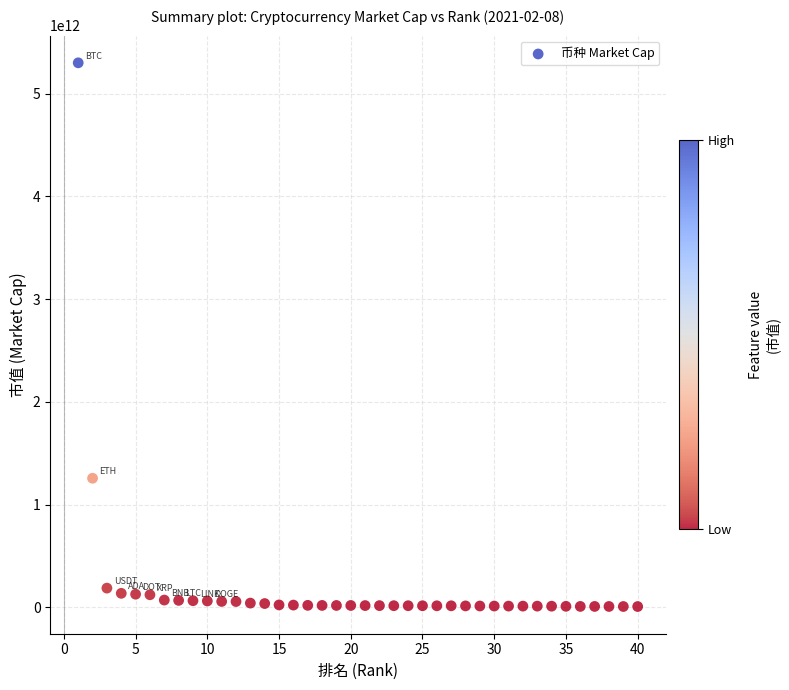

What is the range of X values (max minus min)?

39